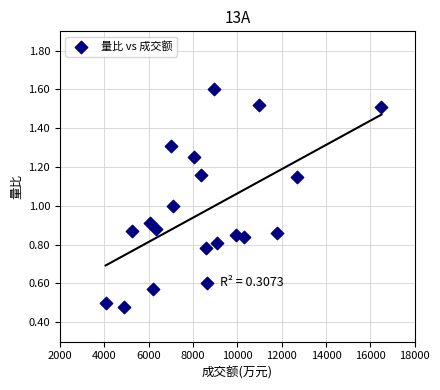

What is the range of X values (max minus min)?

12437.0